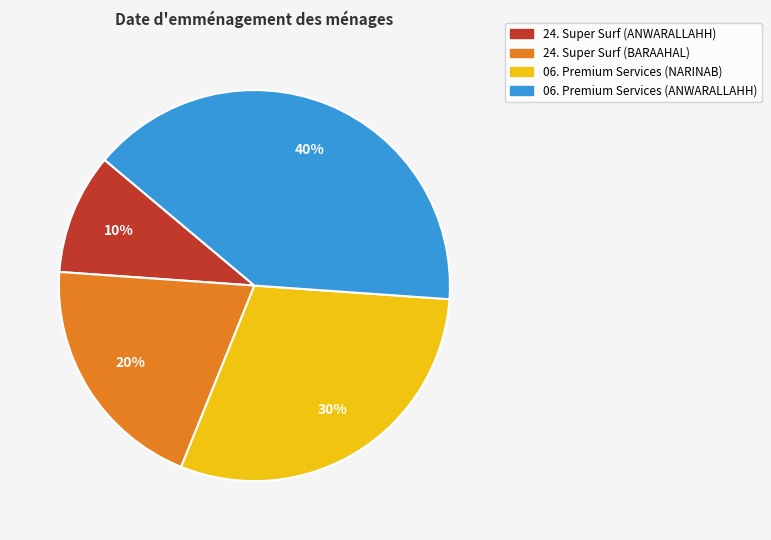

How many slices are in this pie chart?

4